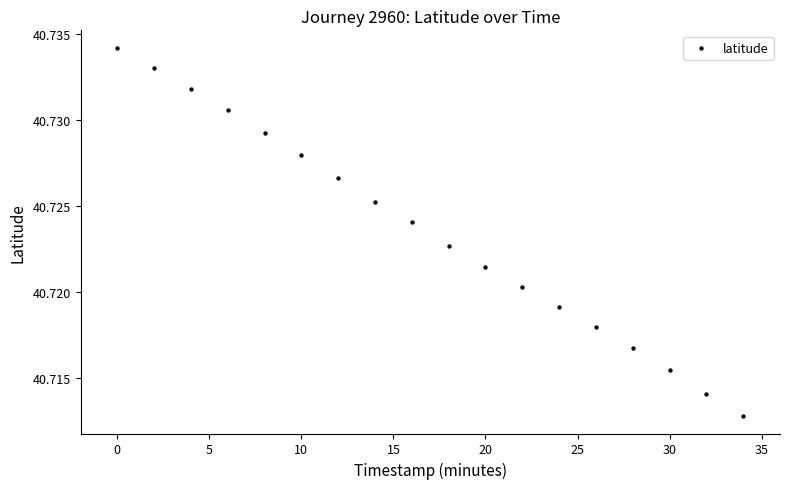

What is the range of X values (max minus min)?

34.0